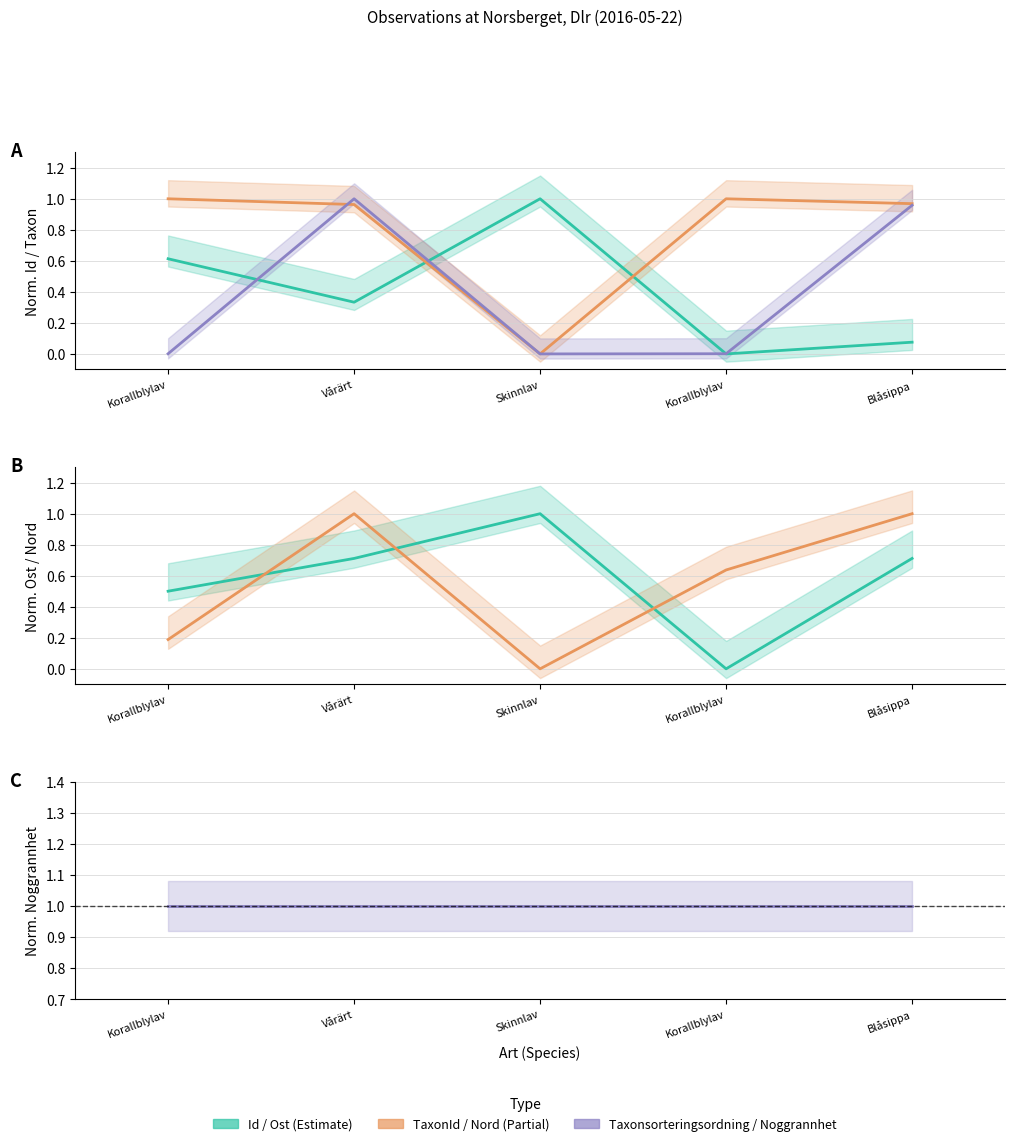

What is the highest value of the Taxonsorteringsordning series?

1.0